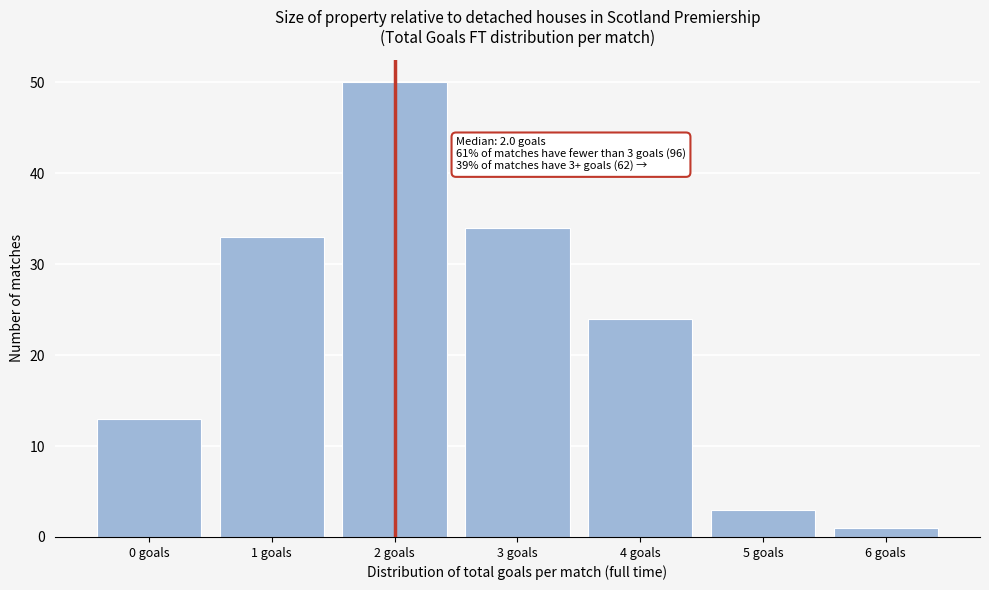

Reading left to right, what are all the values shown in this chart?

13	33	50	34	24	3	1